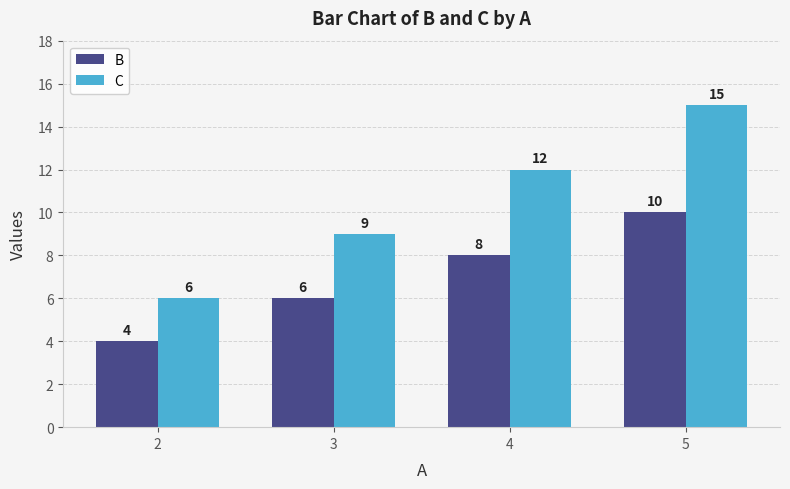

Which category has the lowest value in the C series?

2